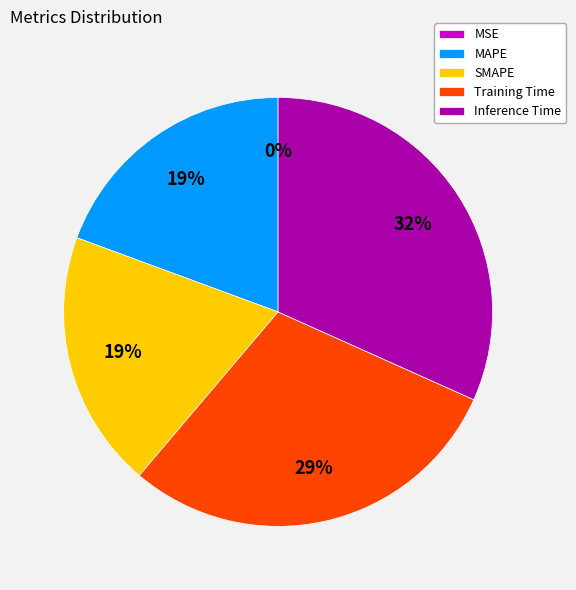

Which slice is the largest?

Inference Time